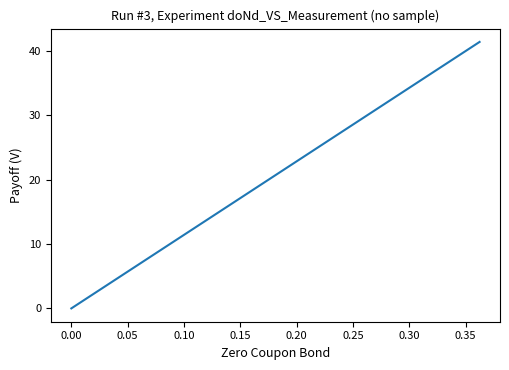

What is the difference between the maximum and minimum values?

41.4